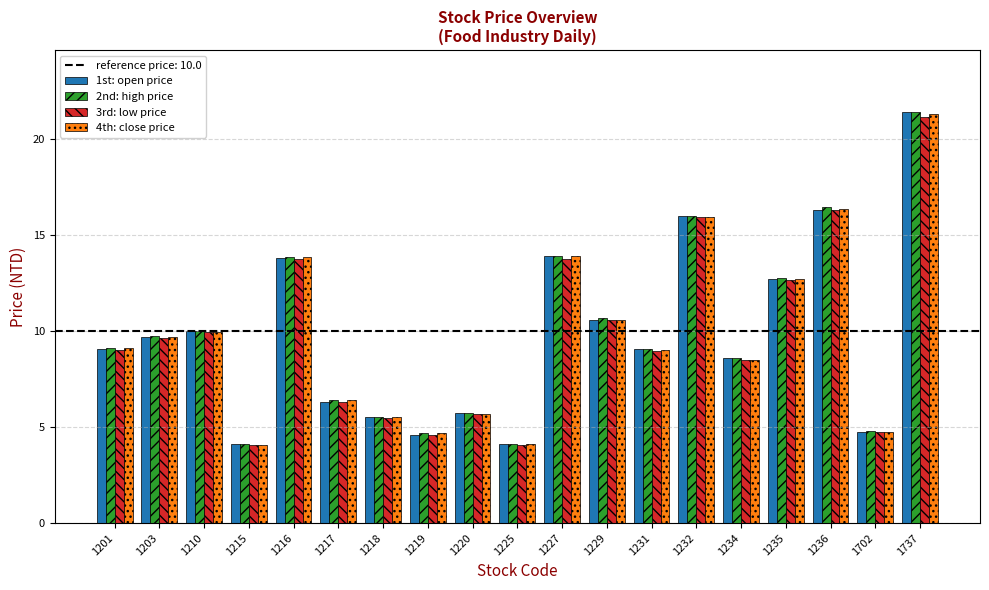

Are the bars grouped side by side (vs. stacked)?

Yes